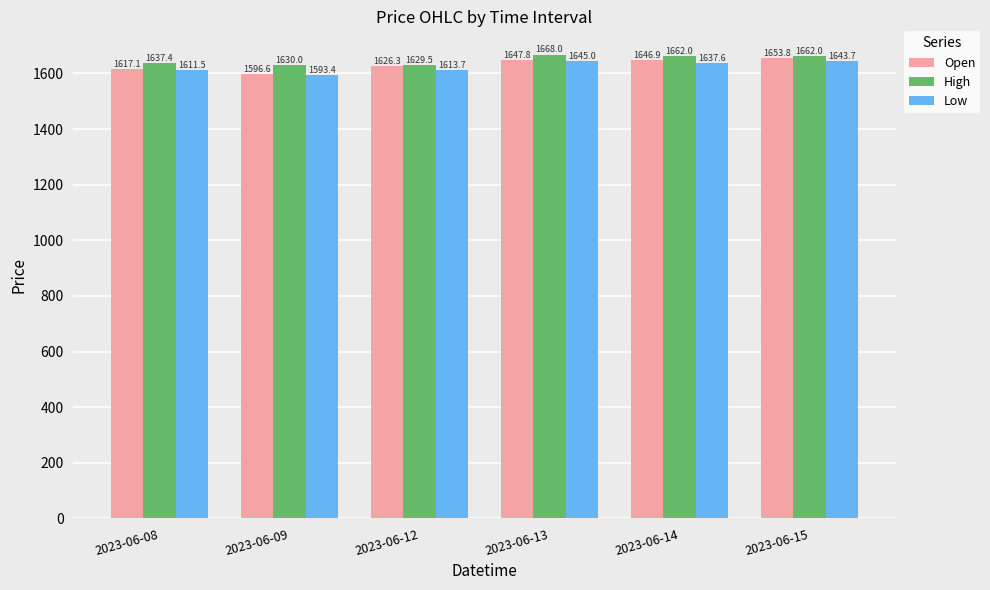

What is the approximate value of Open at 2023-06-13?

1647.8